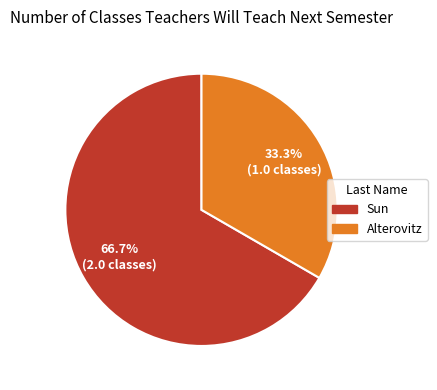

Between Sun and Alterovitz, which is larger?

Sun